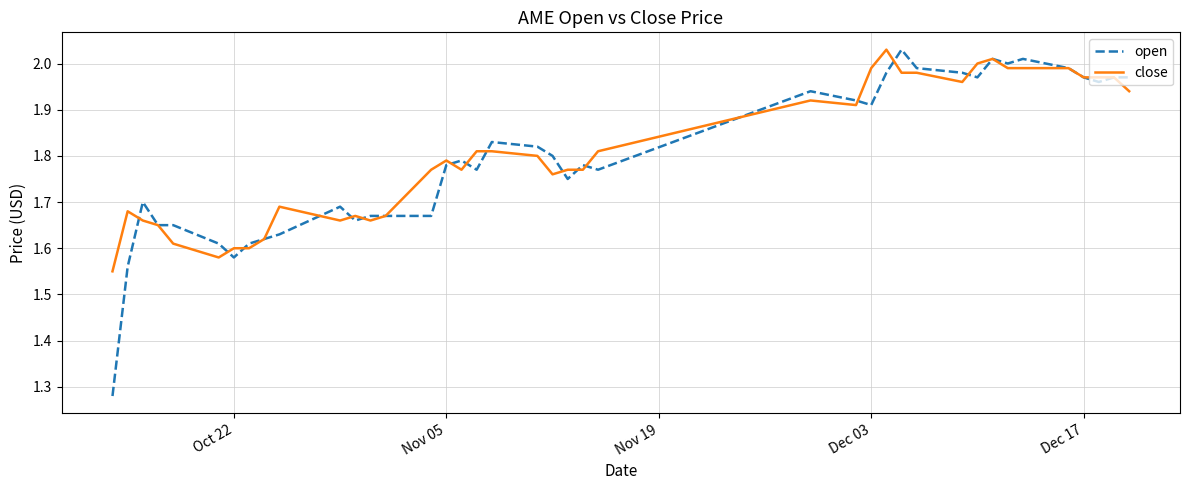

Which series has the largest range (max minus min)?

open